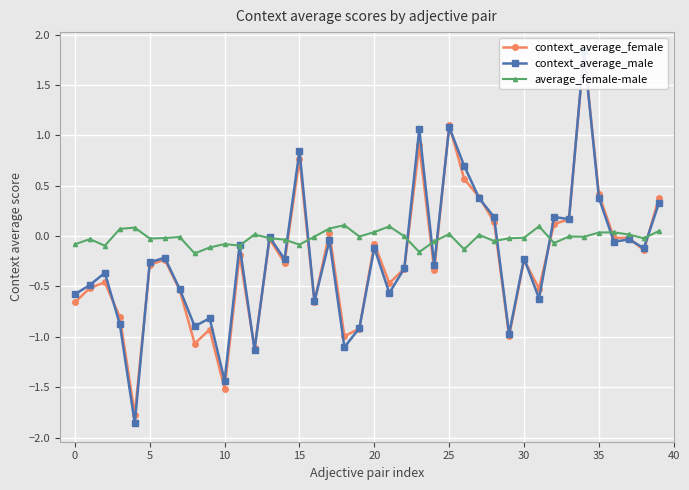

How many interior local peaks does the average_female-male series have?

12